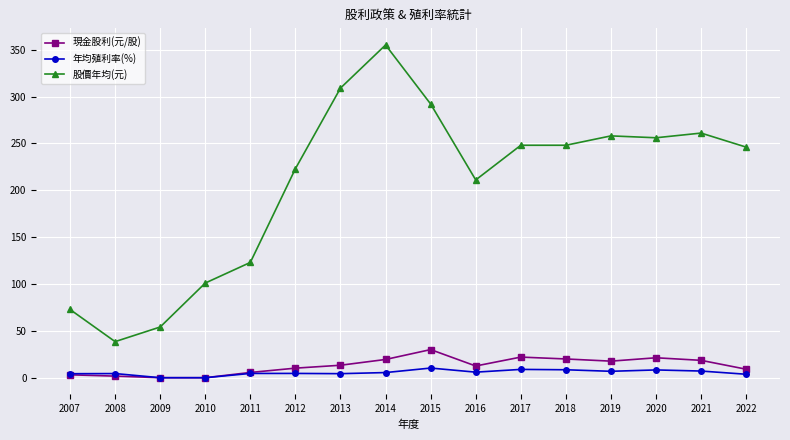

What is the value of the 現金股利(元/股) point at the 10th from the left?

12.5